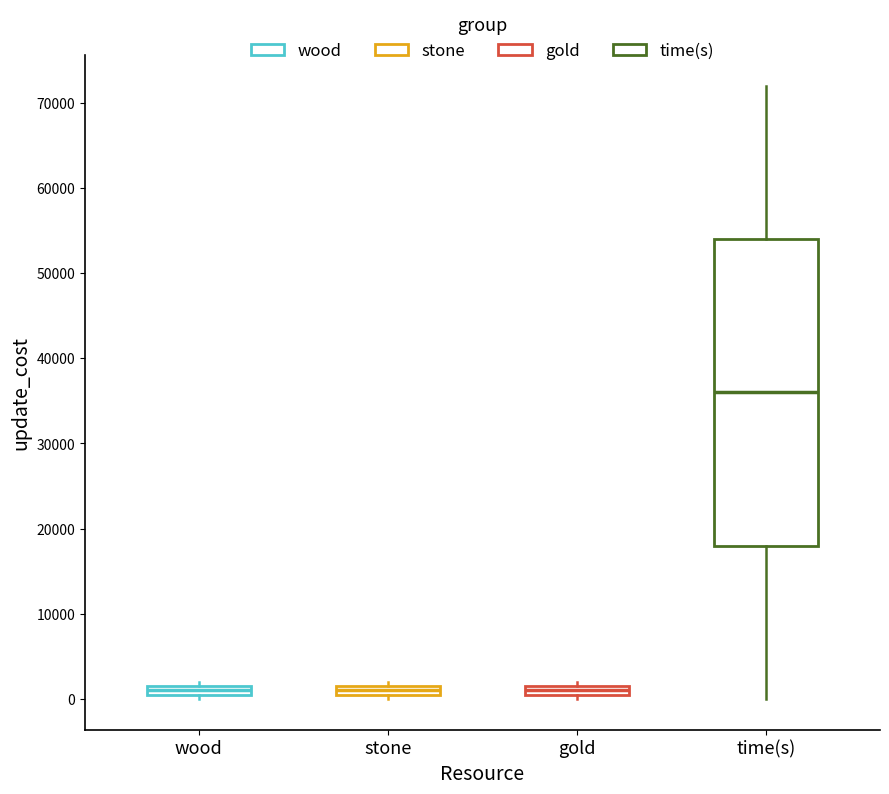

Which box is the tallest, from its lower edge to its upper edge?

time(s)